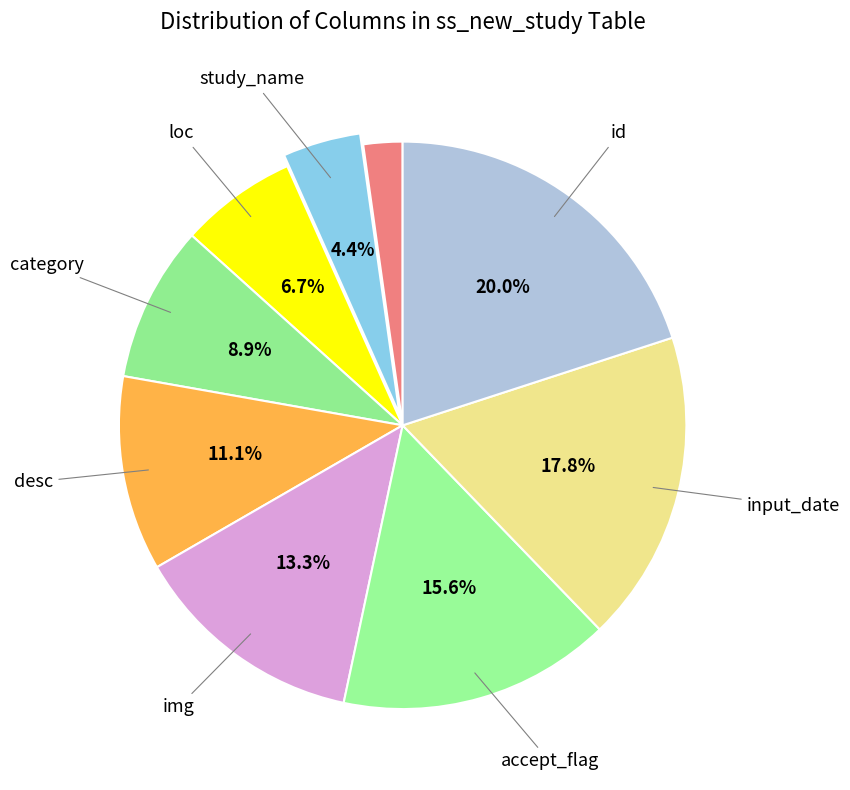

What is the largest slice in the pie chart?

id